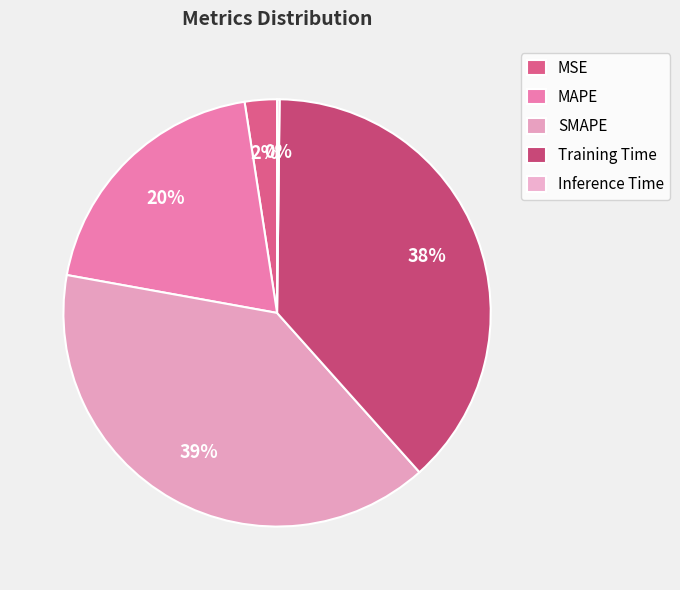

True or false: SMAPE accounts for 48% of the total.

False